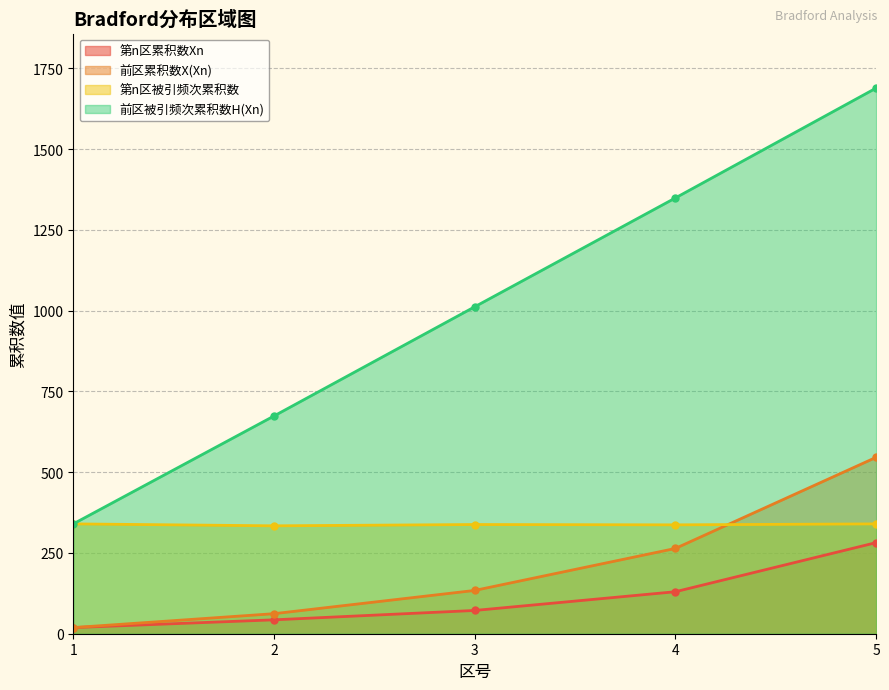

At which category is the sum across all series the highest?

5